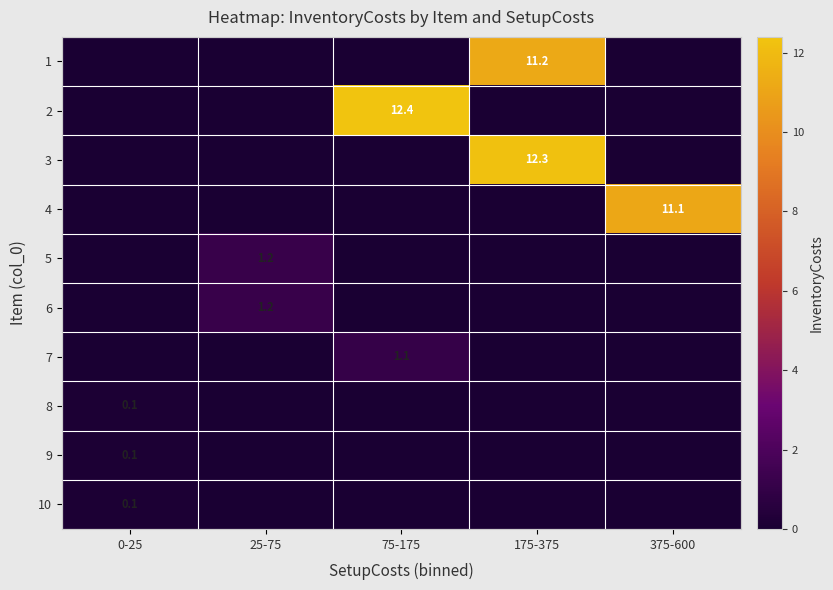

The 4 series shows 11.1 at 375-600. True or false?

True